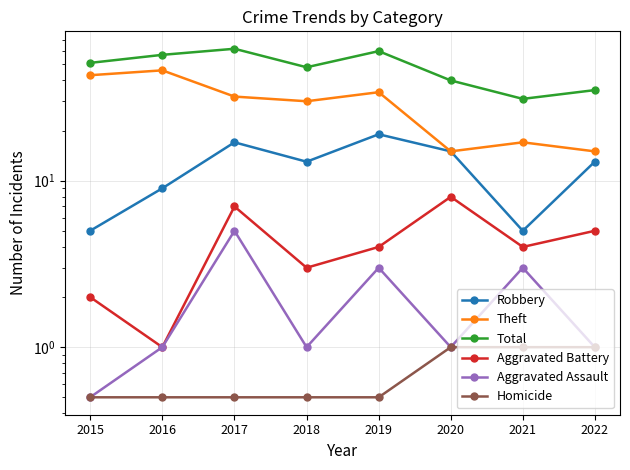

The Theft series shows 34.0 at 2019. True or false?

True